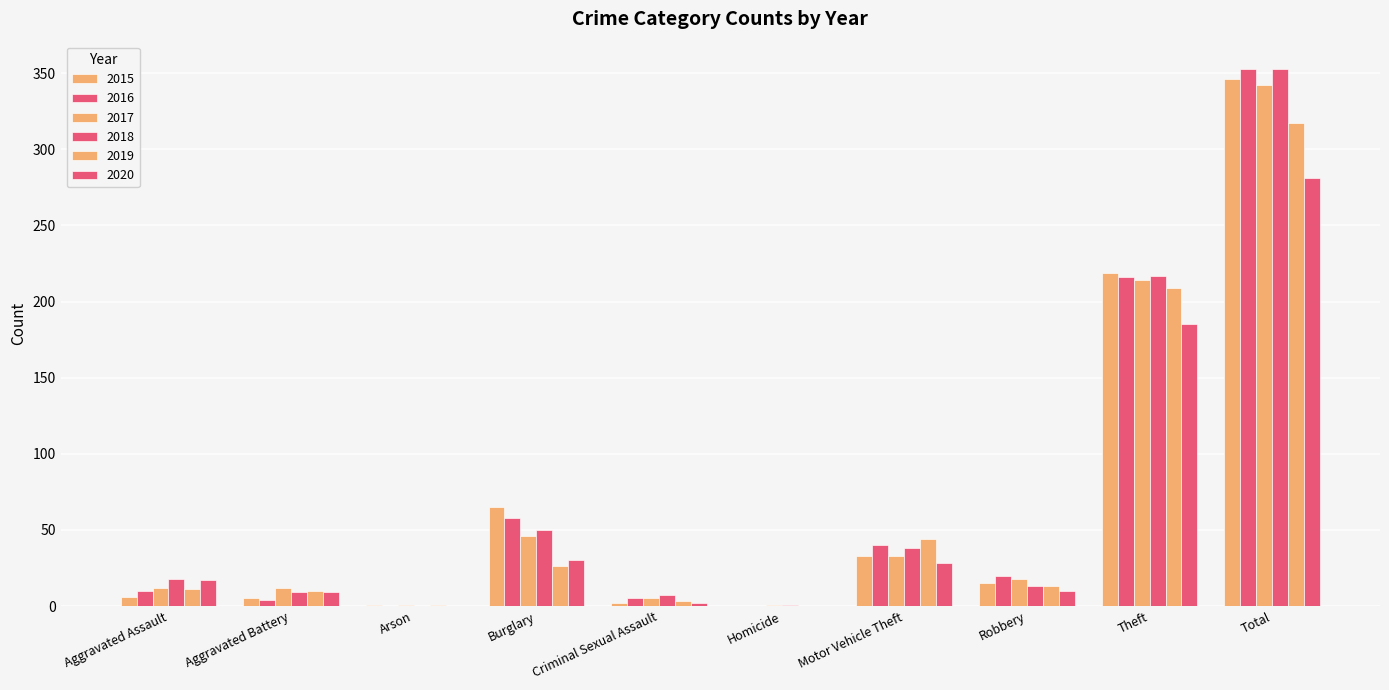

Does the chart contain stacked bars?

No